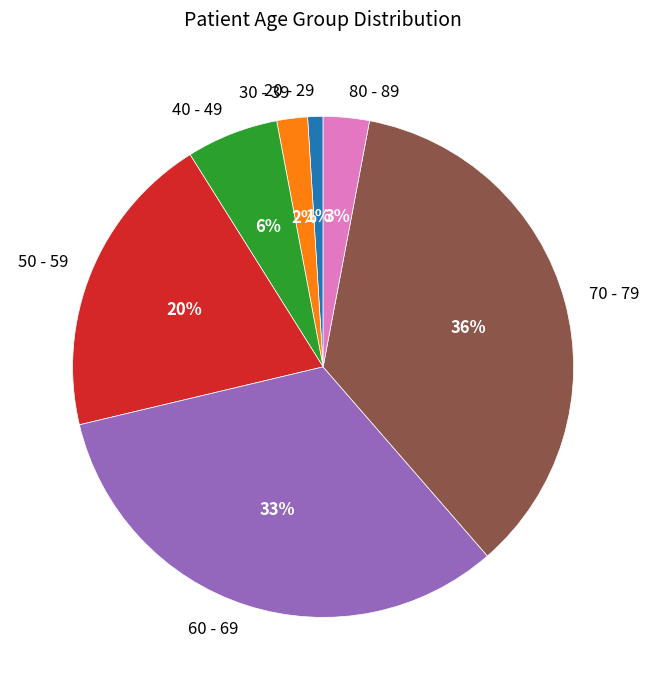

Combined, do 20 - 29 and 30 - 39 account for over 50%?

No